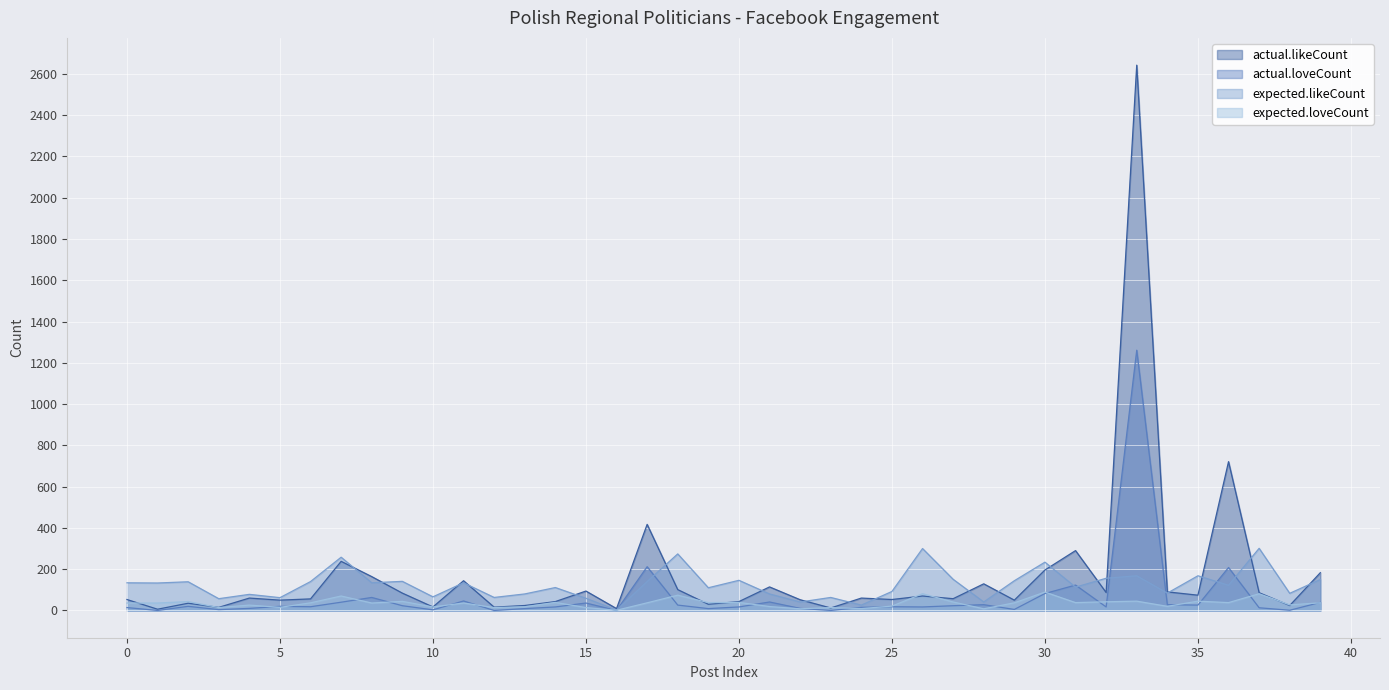

Which series has the widest spread of values?

actual.likeCount